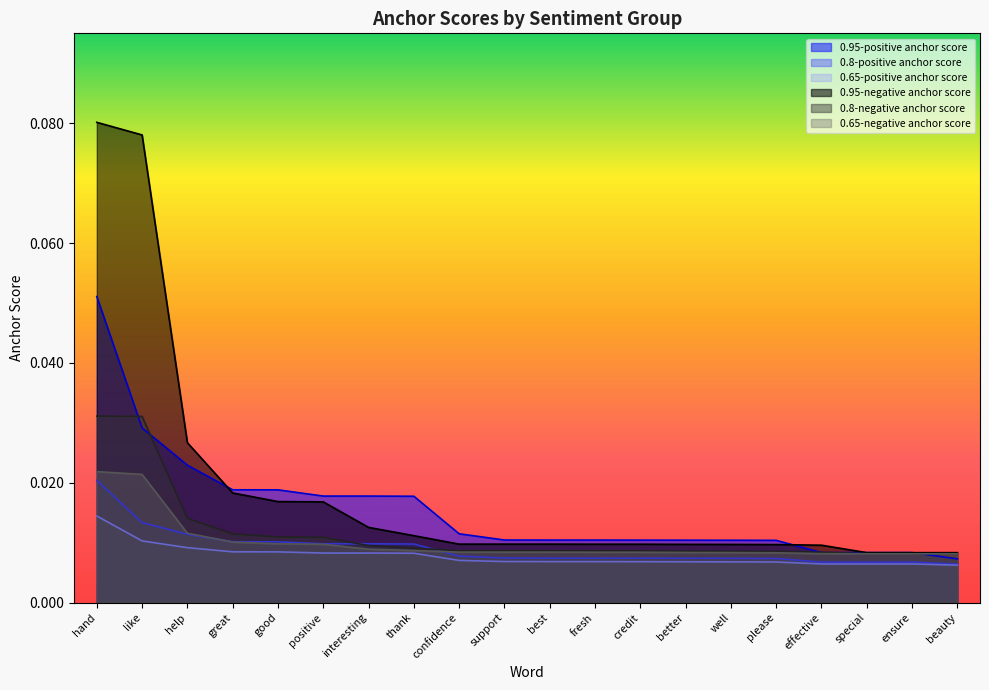

True or false: 0.8-negative anchor score and 0.8-positive anchor score cross at least once.

True